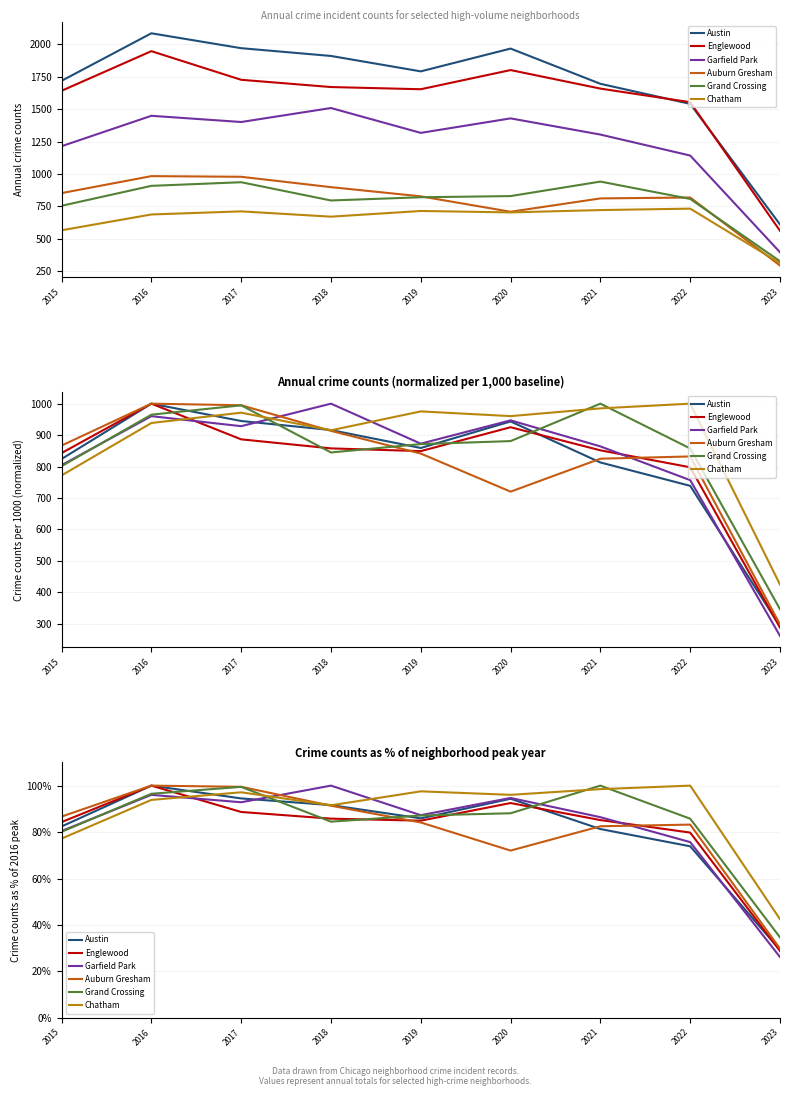

The Auburn Gresham series shows 100.0 at 2016. True or false?

True